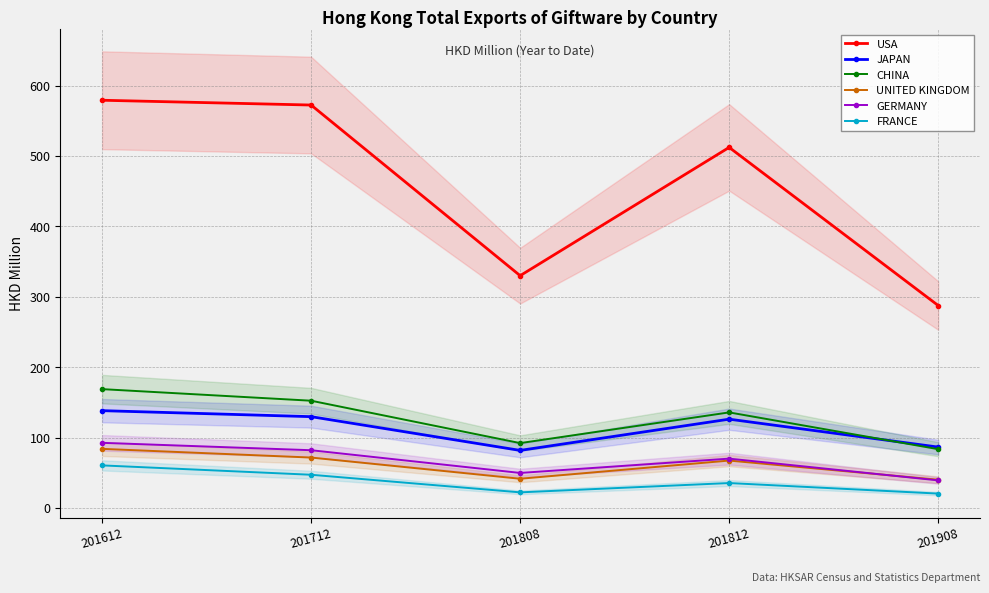

What is the difference between the highest and lowest values at 201808?

307.9